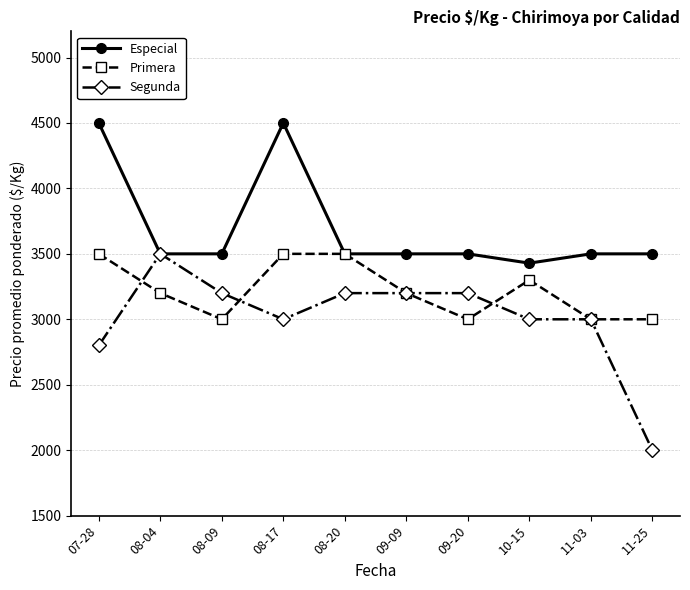

Reading left to right, transcribe all the data shown in this chart.

Especial: 4500	3500	3500	4500	3500	3500	3500	3429	3500	3500
Primera: 3500	3200	3000	3500	3500	3200	3000	3300	3000	3000
Segunda: 2800	3500	3200	3000	3200	3200	3200	3000	3000	2000